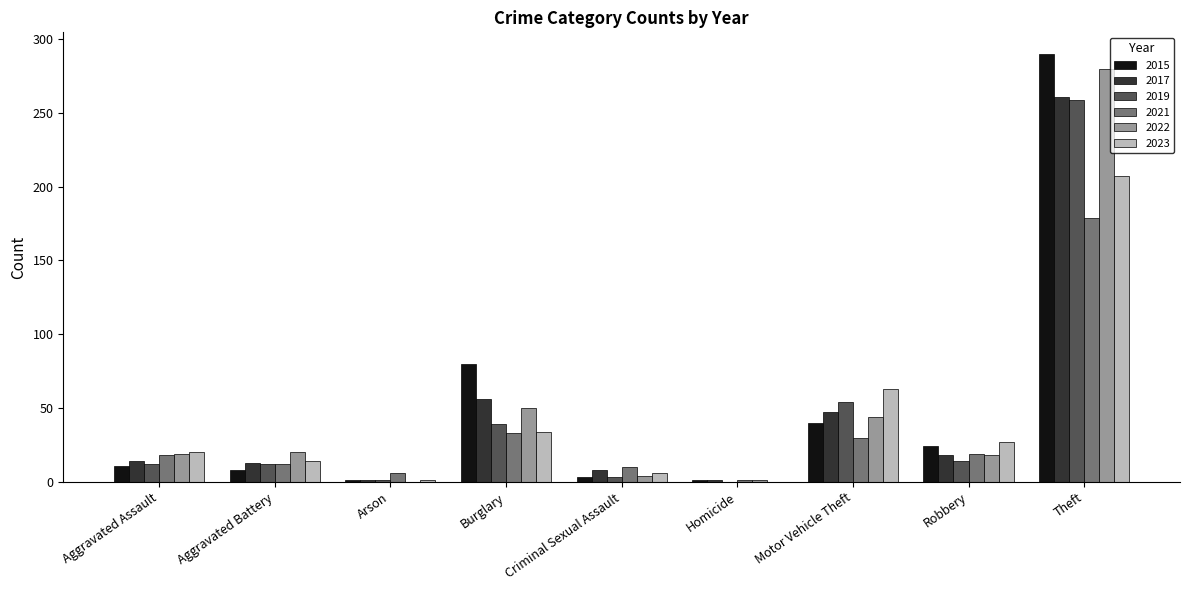

What are all the series names shown in the legend?

2015, 2017, 2019, 2021, 2022, 2023